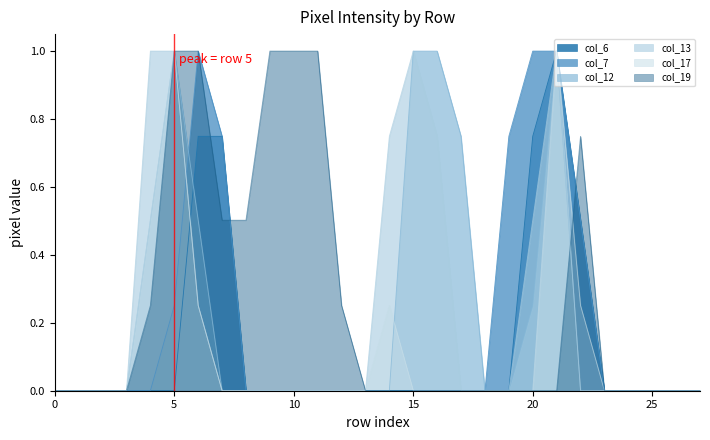

True or false: col_12 has a value of 1.0 at 5.

True